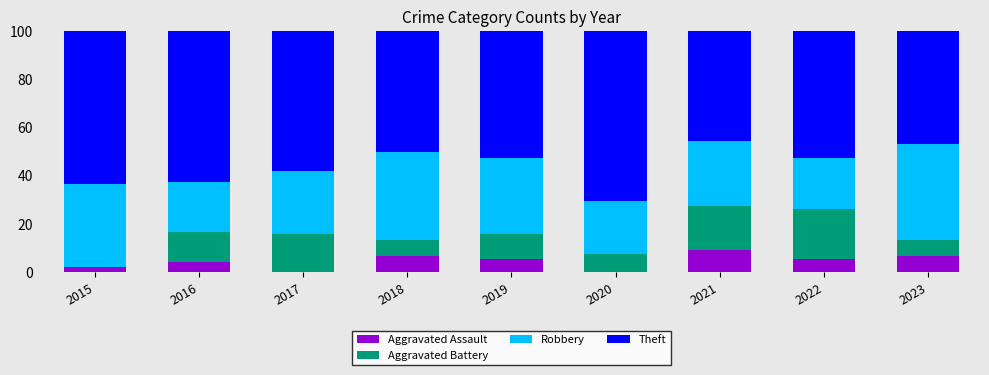

Is it true that Aggravated Assault equals 1.6 at 2019?

False